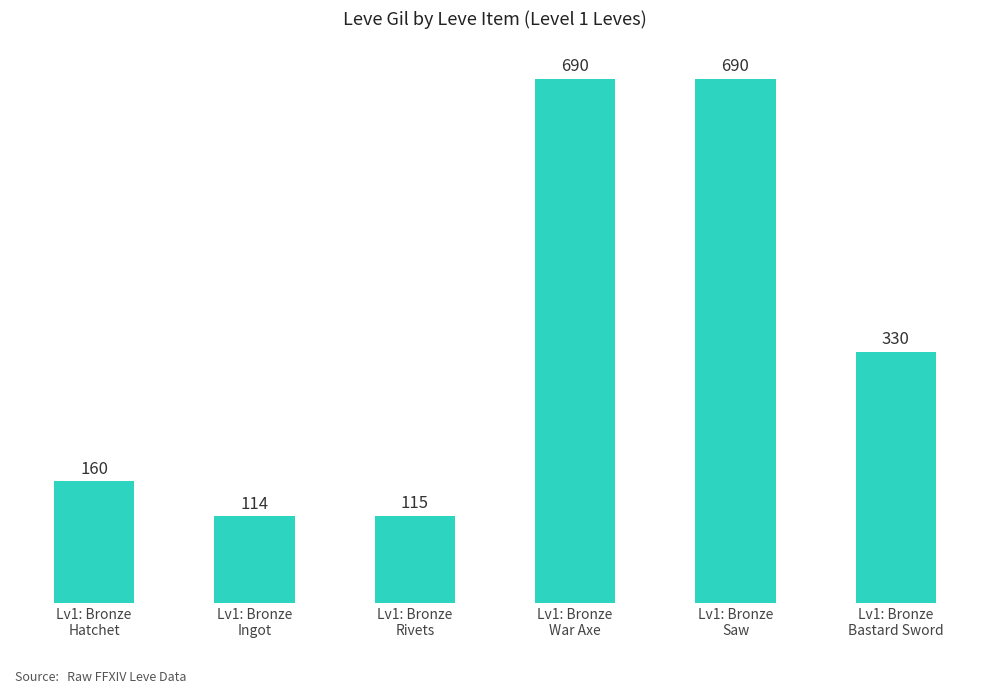

What is the value of the 3rd bar from the left?

115